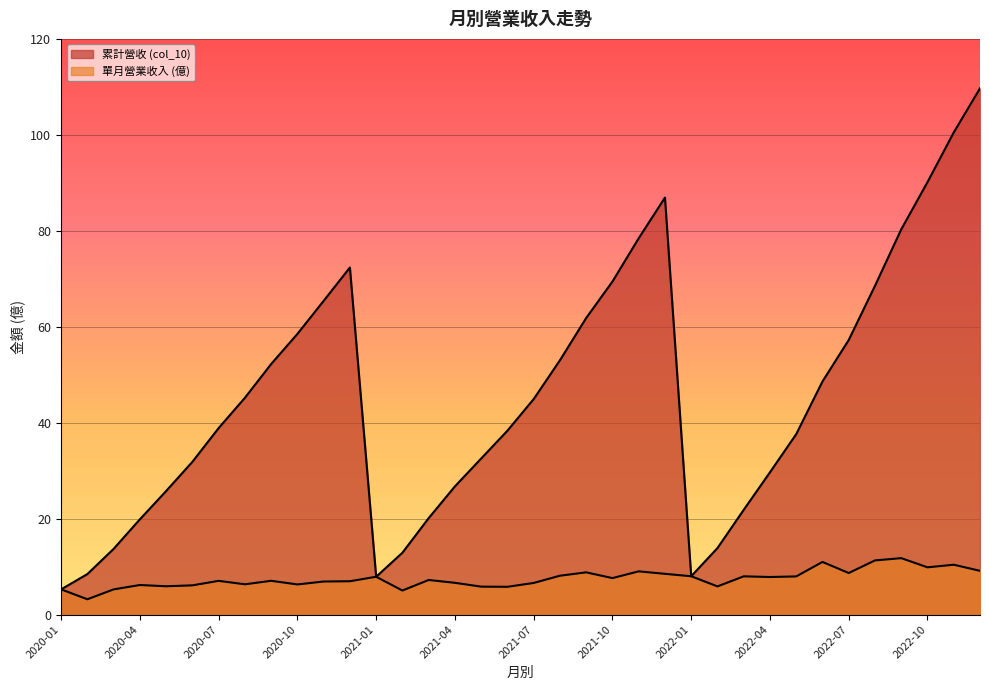

Is it true that 單月營業收入 (億) equals 7.2 at 2021-03?

True